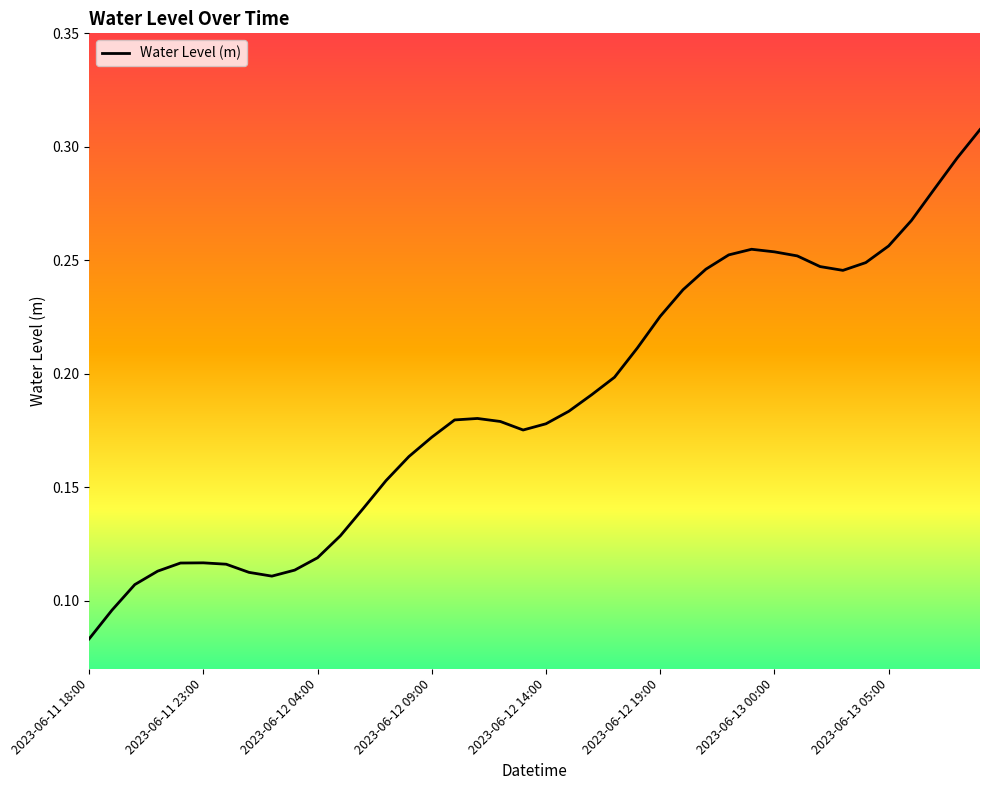

How many values are between 0 and 1?

40